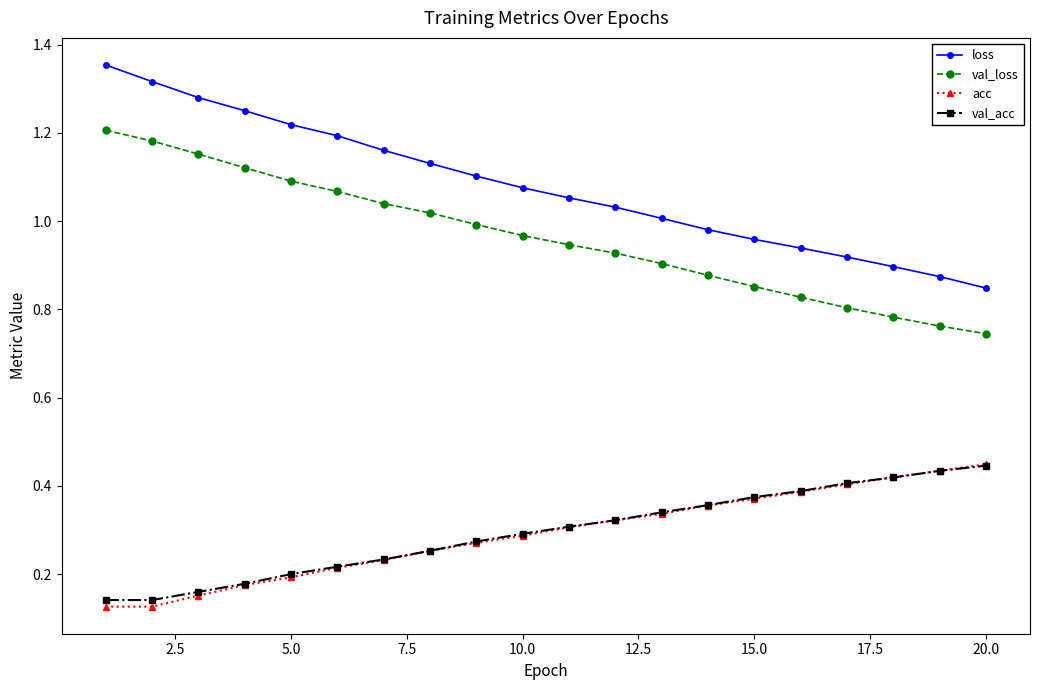

Which series has the largest total across all categories?

loss